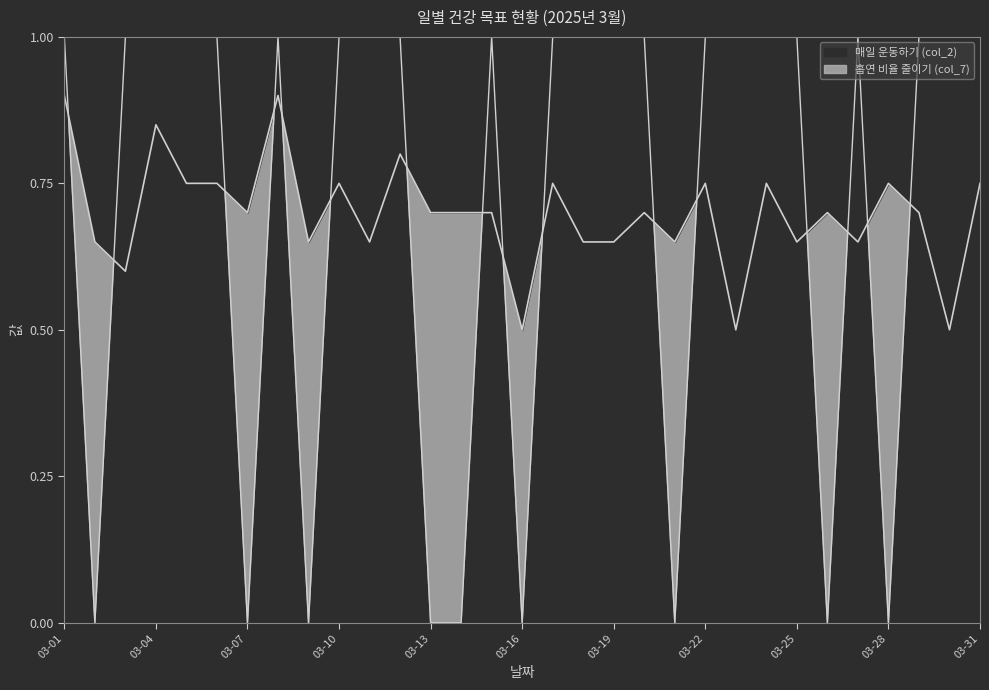

List the series in order of their peak value, highest first.

매일 운동하기 (col_2), 흡연 비율 줄이기 (col_7)